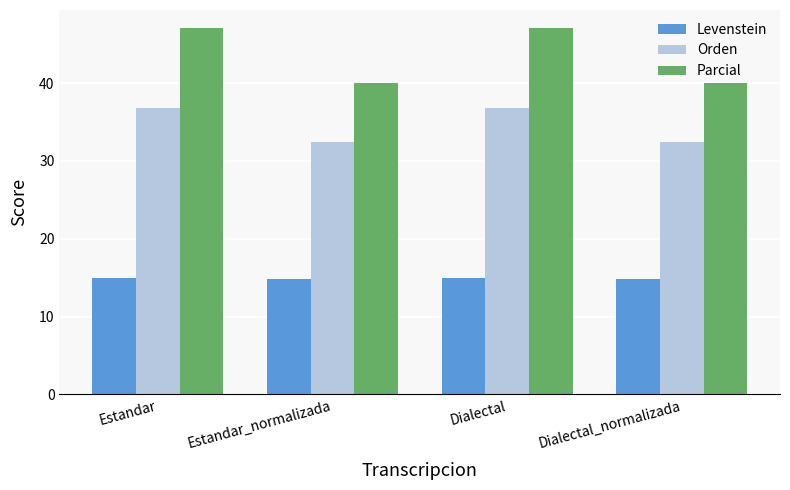

The Levenstein series shows 14.8 at Estandar_normalizada. True or false?

True